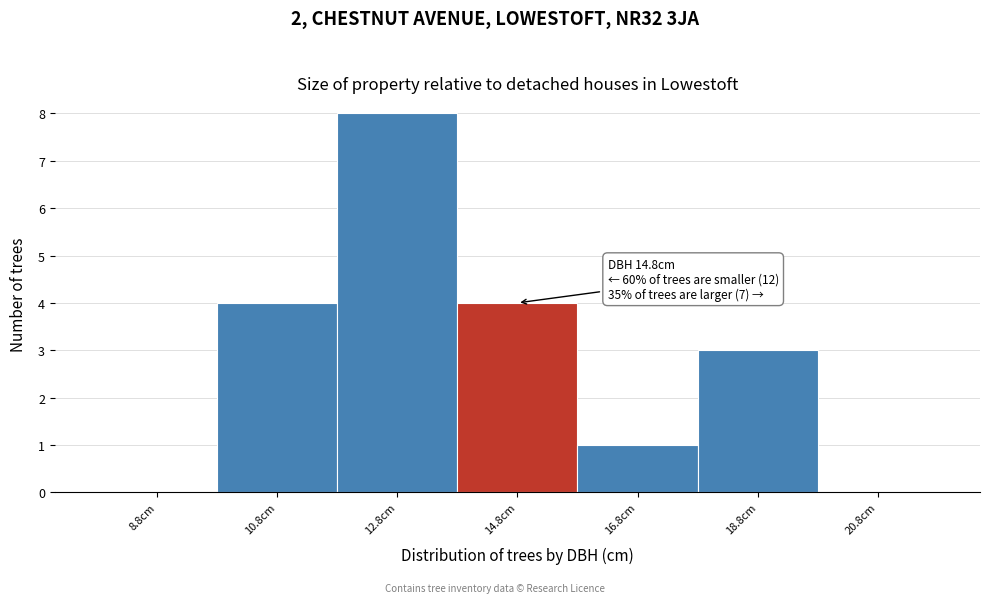

Reading right to left, extract all data points from this chart.

20.8cm=0	18.8cm=3	16.8cm=1	14.8cm=4	12.8cm=8	10.8cm=4	8.8cm=0